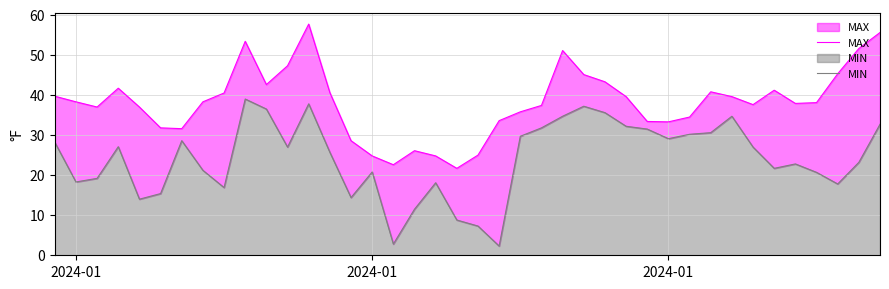

Does the chart display data point markers on the line(s)?

No